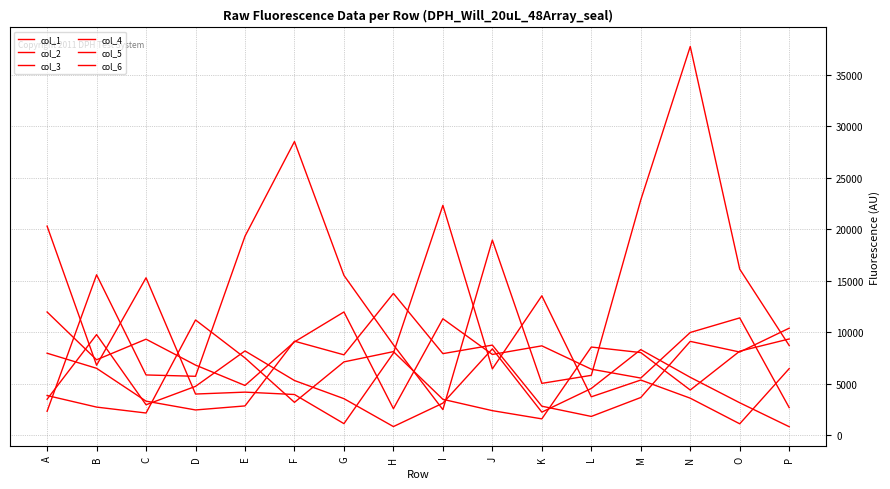

At which category does col_4 reach its first local peak?

F